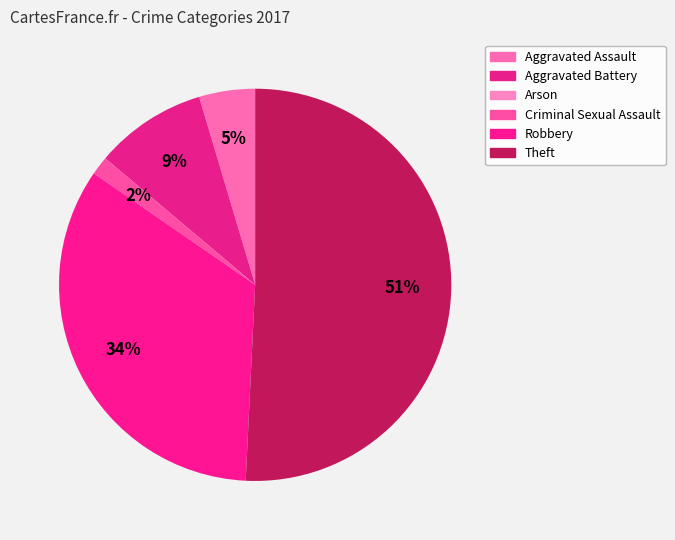

What is the smallest slice in the pie chart?

Arson